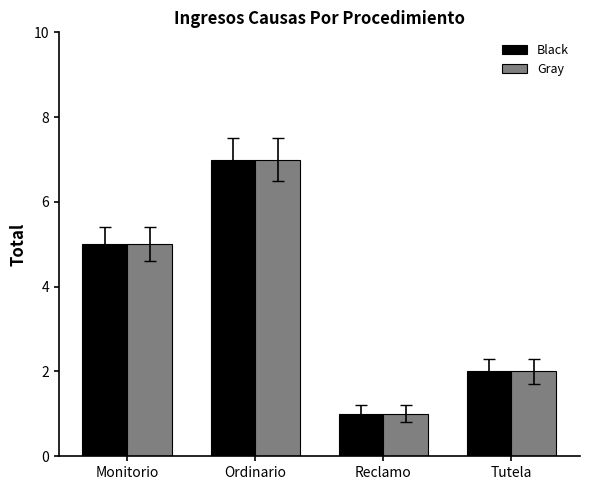

Is the value of Gray at Tutela greater than the value of Black at Reclamo?

Yes